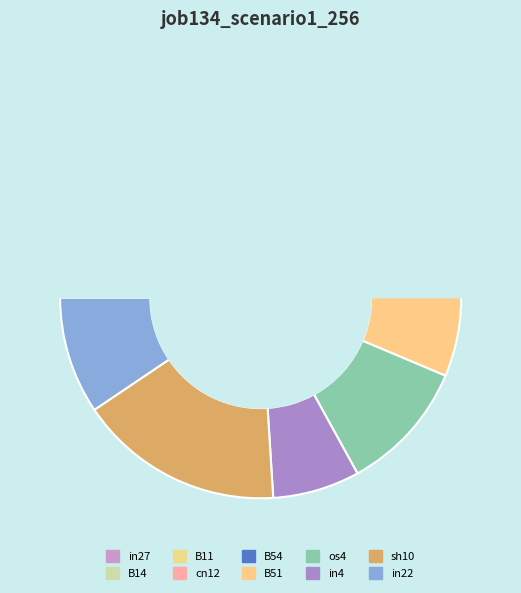

What is the change in value from in4 to sh10?

+0.3